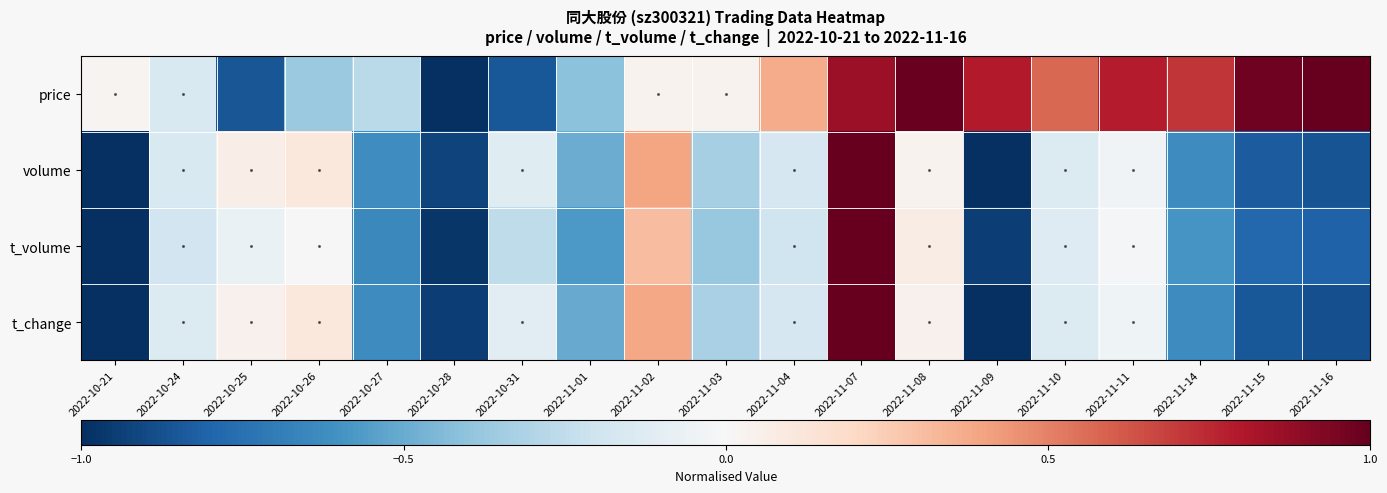

Rank the series by their maximum value, from lowest to highest.

t_change, volume, t_volume, price